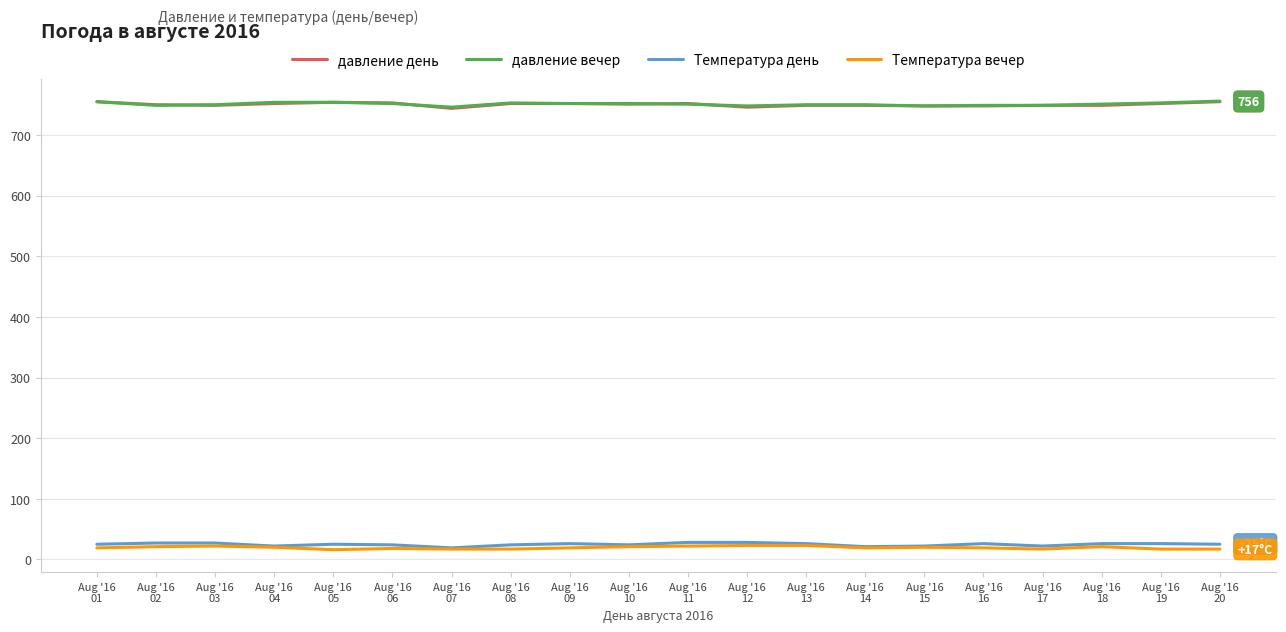

What is the highest value of the давление день series?

755